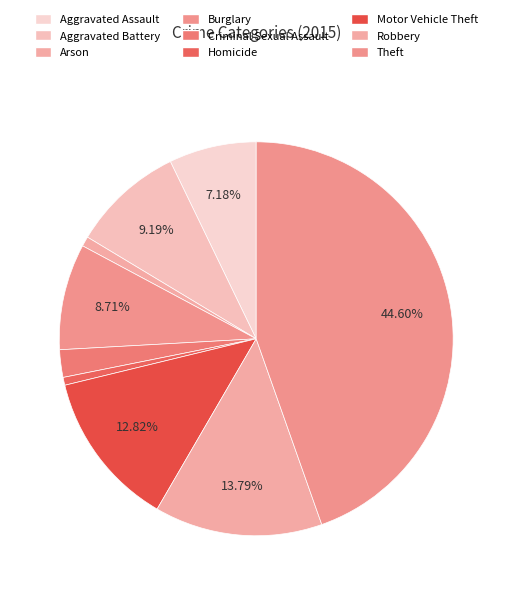

Does Burglary represent more than half of the total?

No